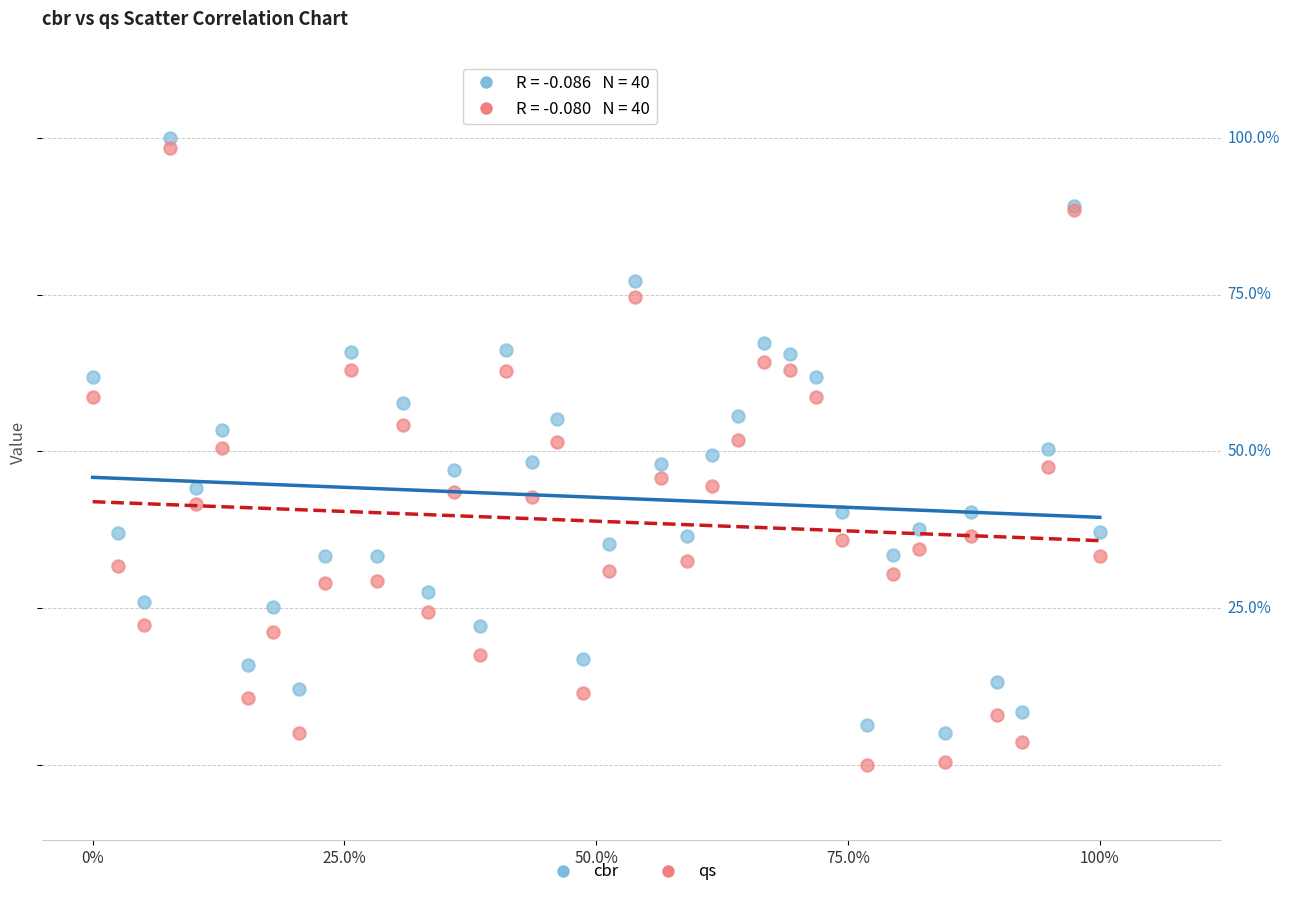

What are all the series names shown in the legend?

cbr, qs